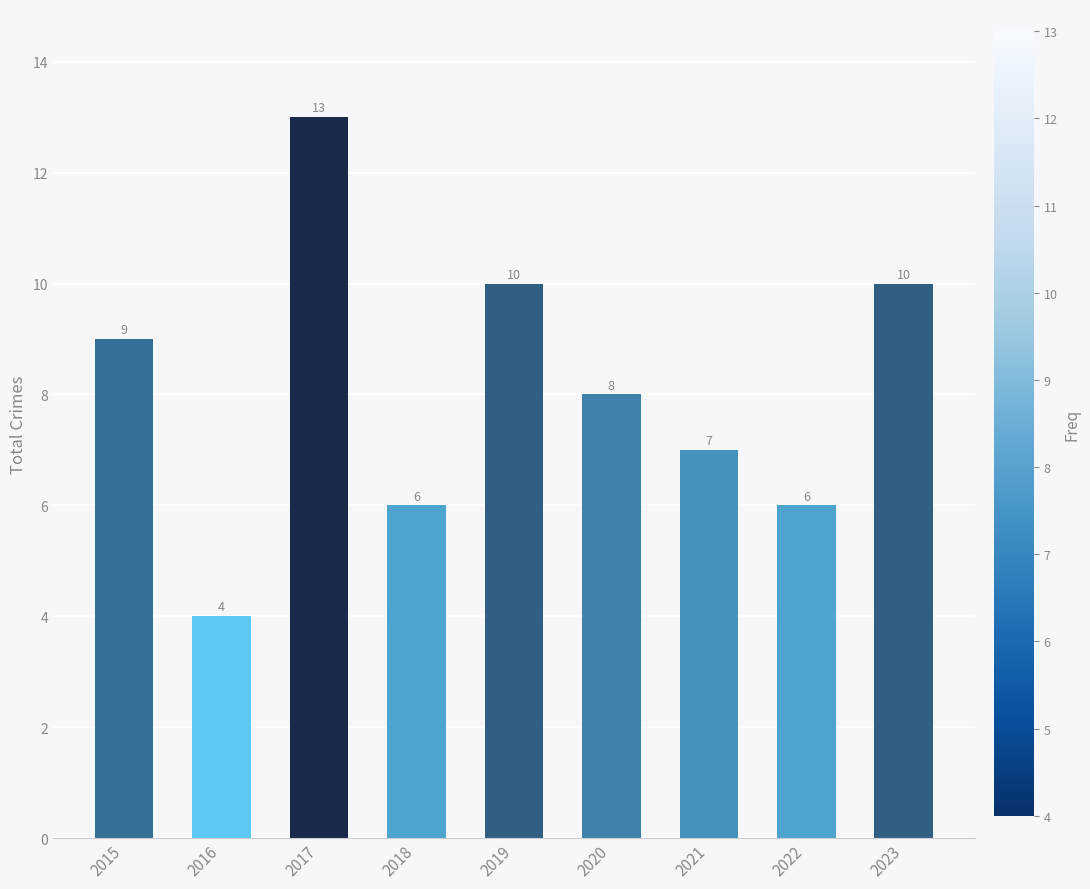

What is the average value?

8